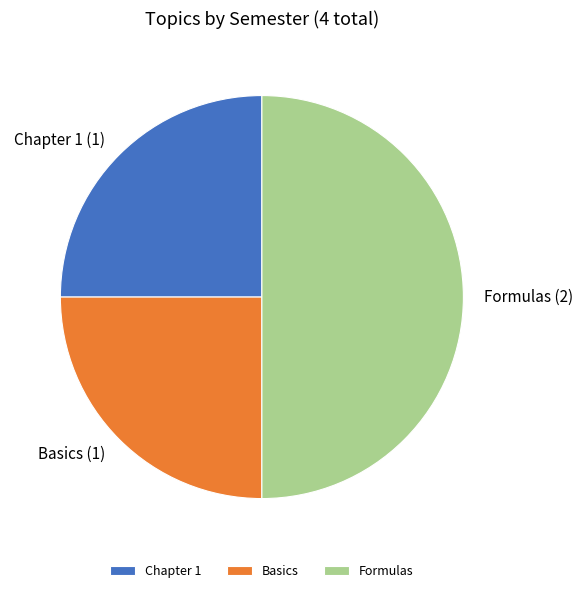

Combined, do Formulas and Basics account for over 50%?

Yes